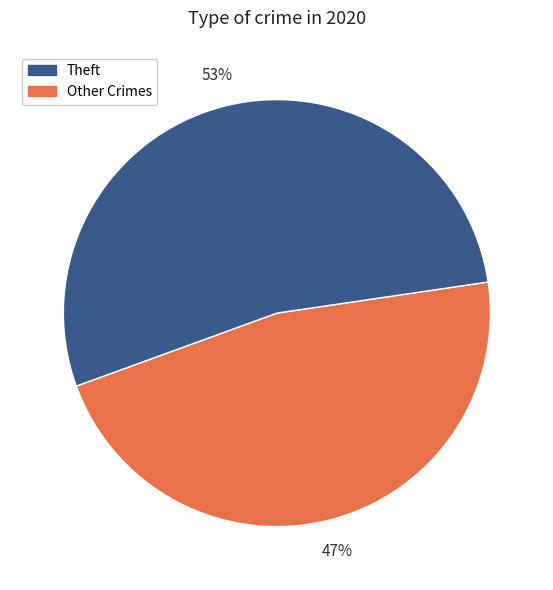

To the nearest percent, what is the average slice percentage?

50%